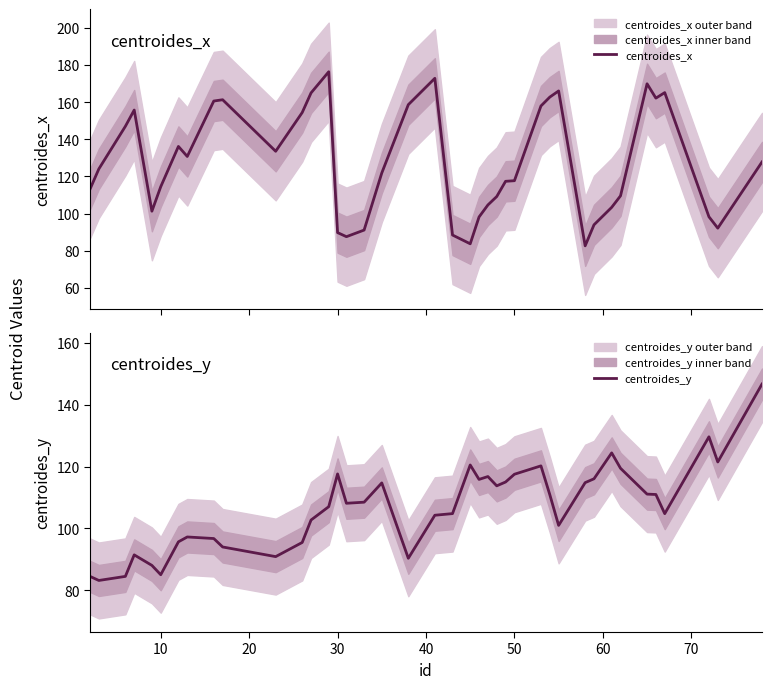

What is the average value of the centroides_y series?

106.9